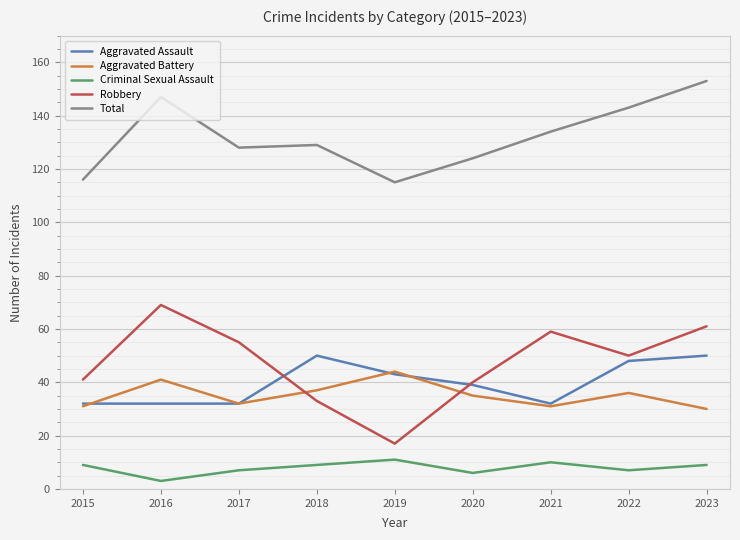

What is the difference between the highest and lowest values at 2023?

144